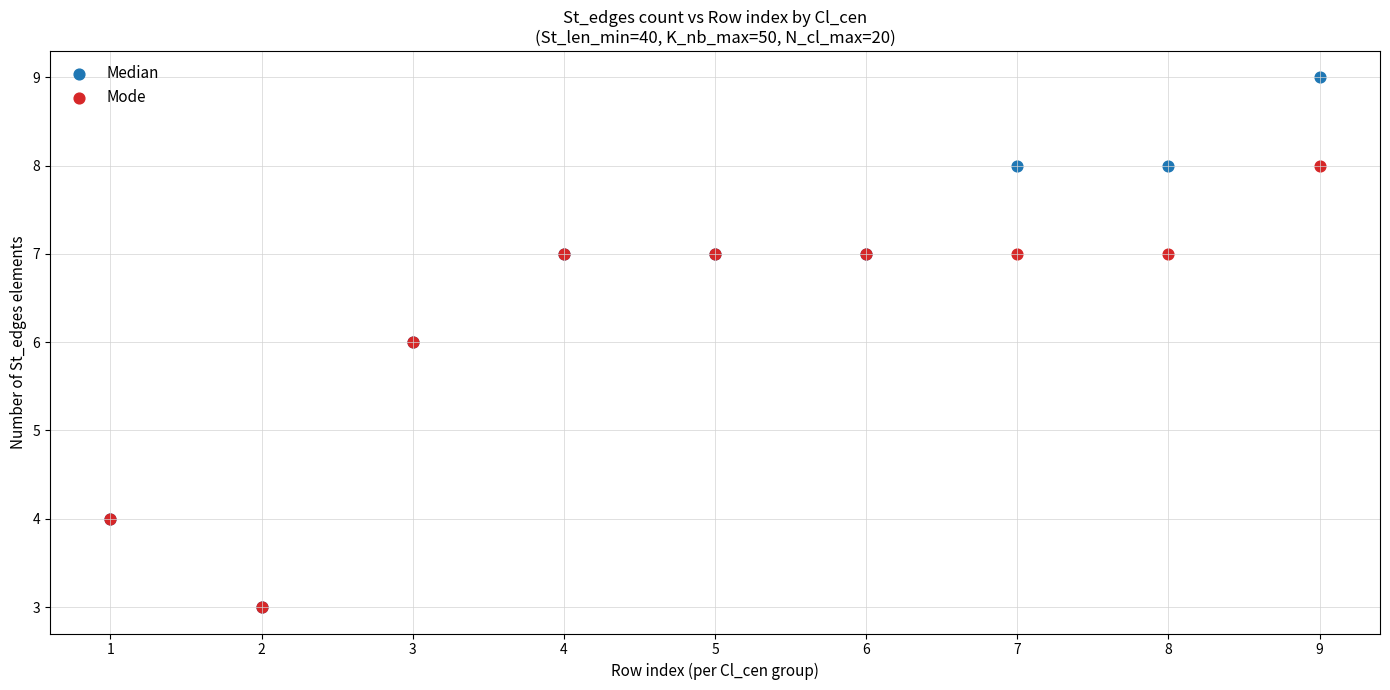

Which series contains the highest Y value?

Median